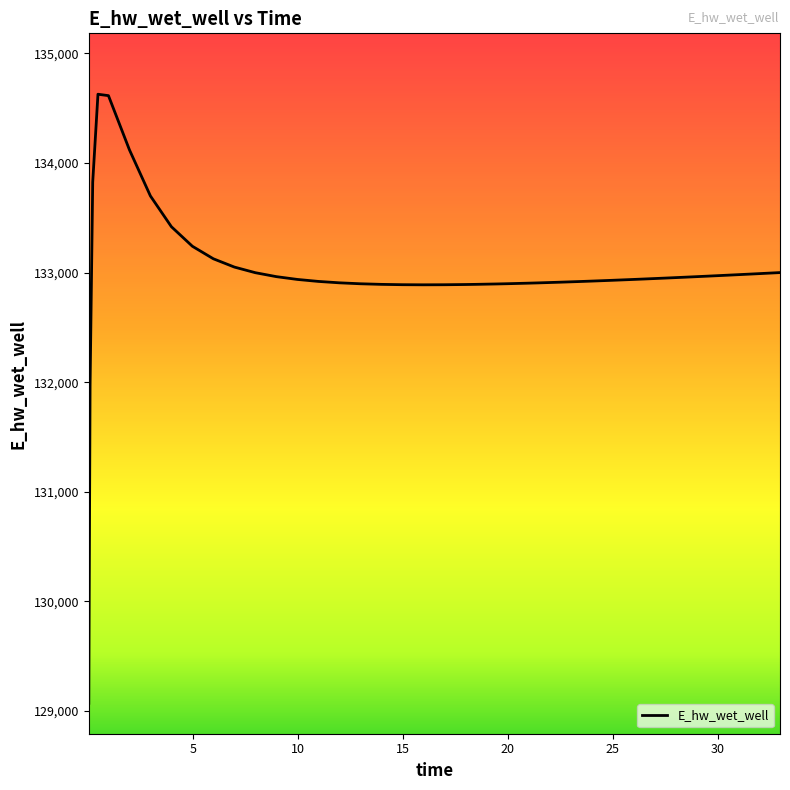

What is the difference between the maximum and second lowest values?

2657.7